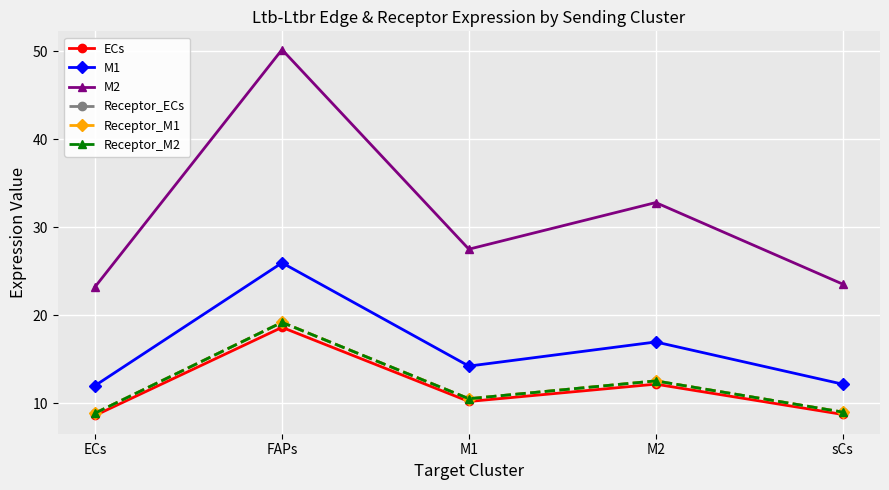

At which category does Receptor_M1 reach its first local valley?

M1